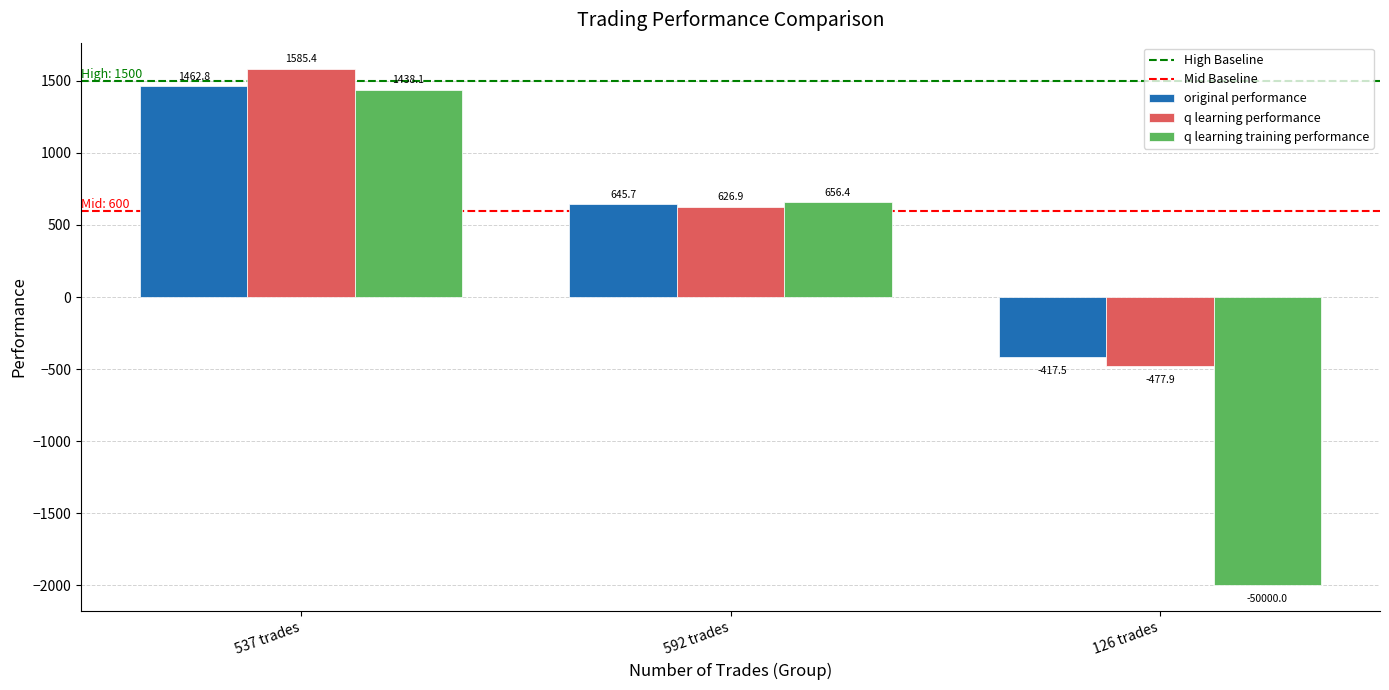

Which label corresponds to the smallest value in the chart?

126 trades